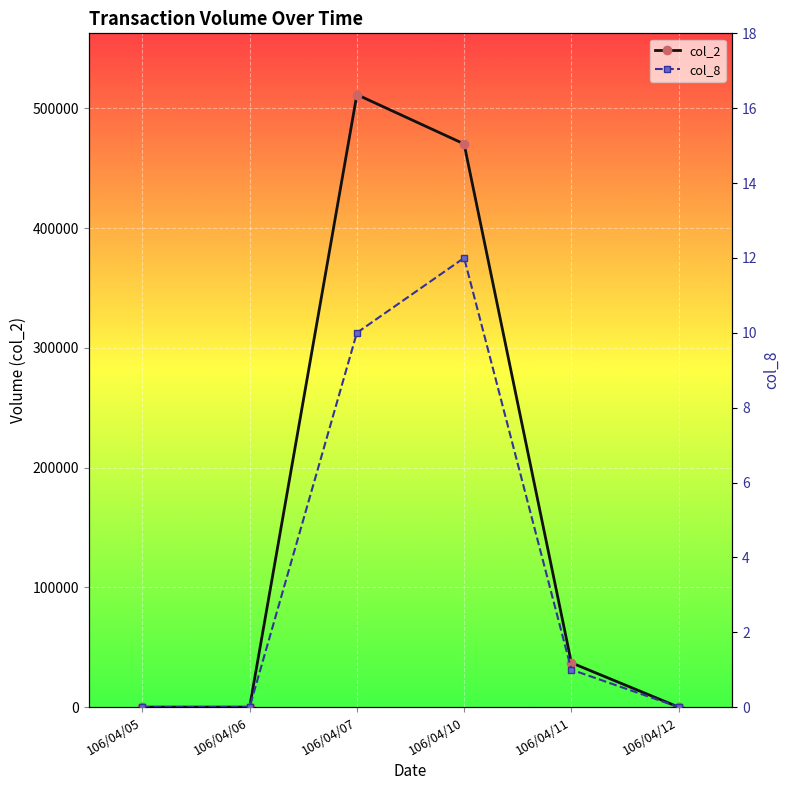

What are all the series names shown in the legend?

col_2, col_8